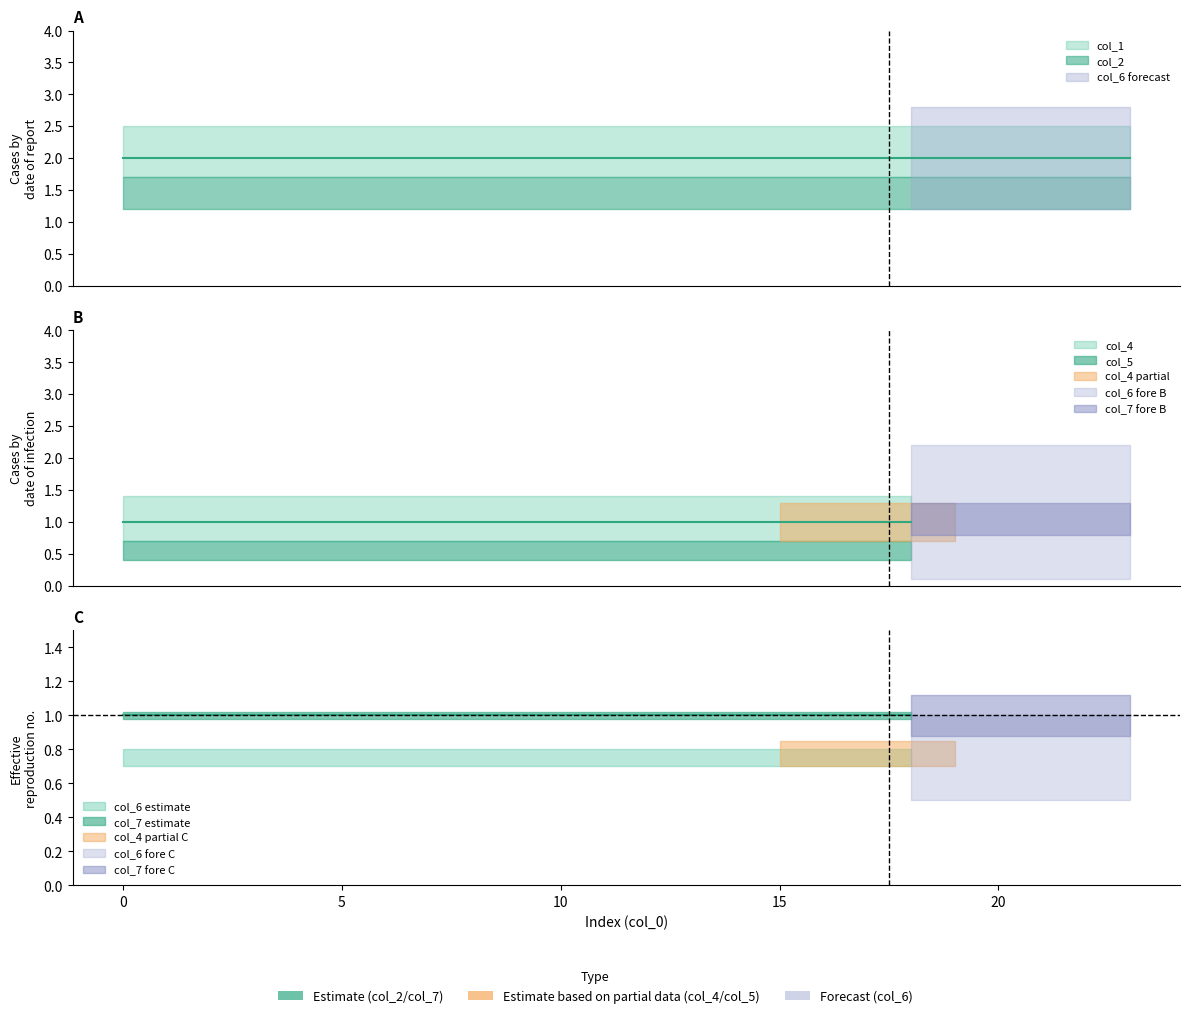

Which has a higher value, 20 or 23?

20